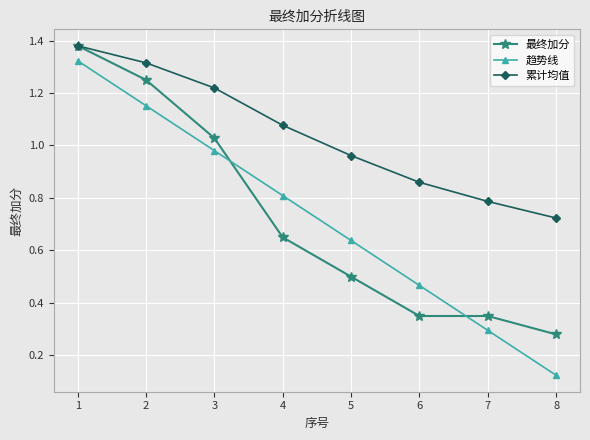

Rank the series at 5 from highest to lowest value.

累计均值, 趋势线, 最终加分